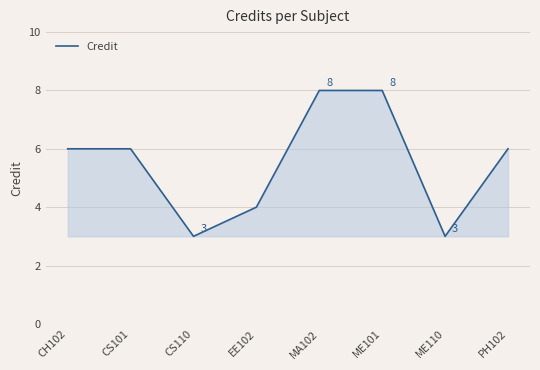

What is the change in value from CS101 to EE102?

-2